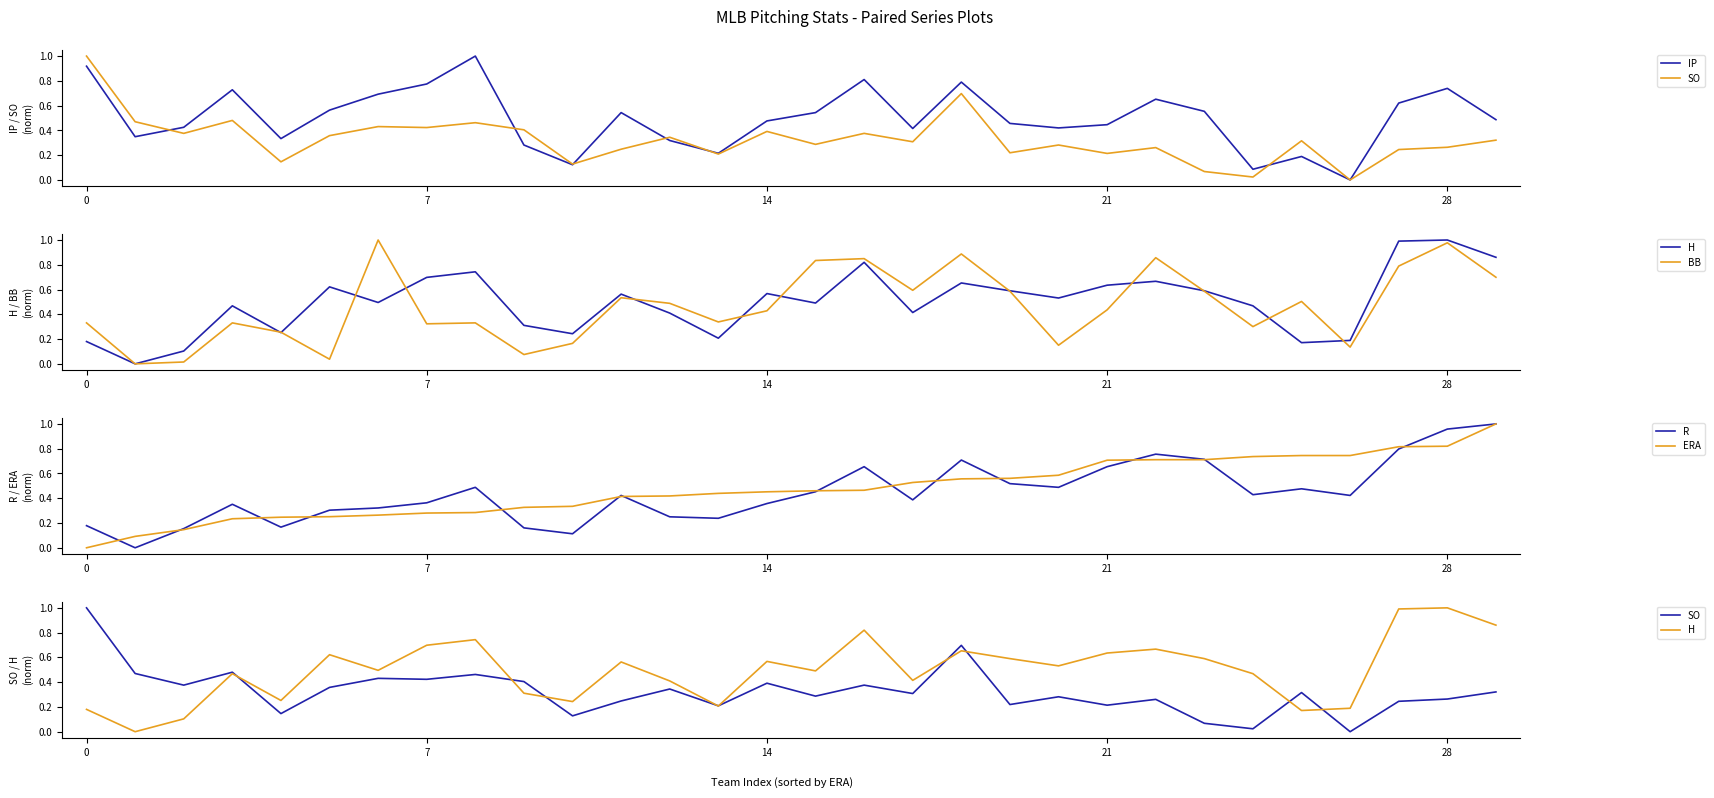

True or false: R has a value of 0.3 at 21.

False